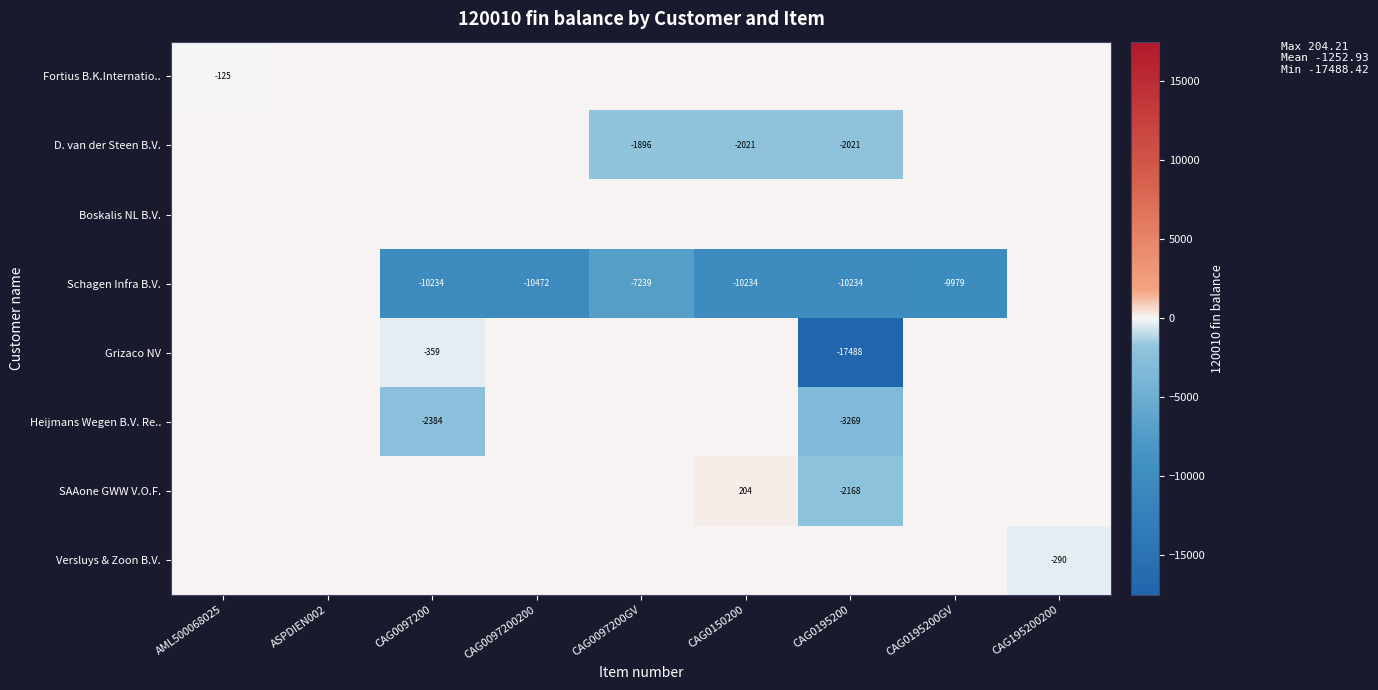

What is the difference between the Schagen Infra B.V. values at CAG0097200GV and CAG0195200GV?

2740